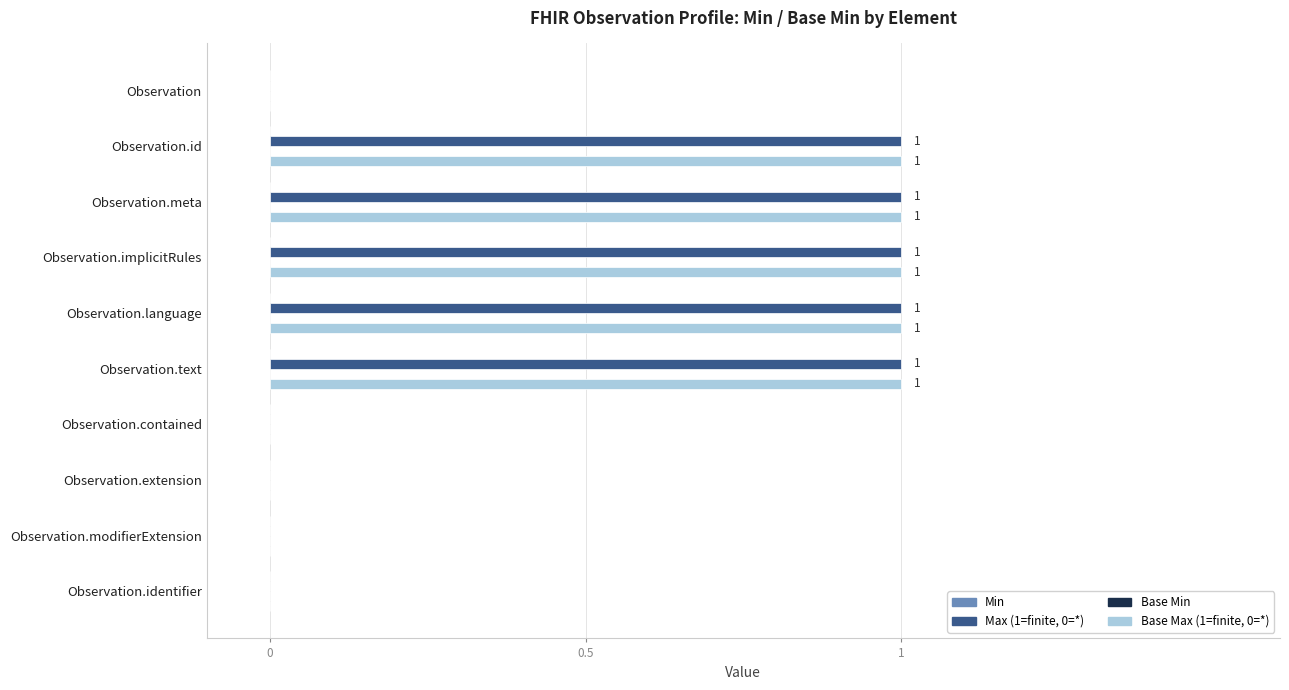

What is the sum of all Base Max (1=finite, 0=*) values?

5